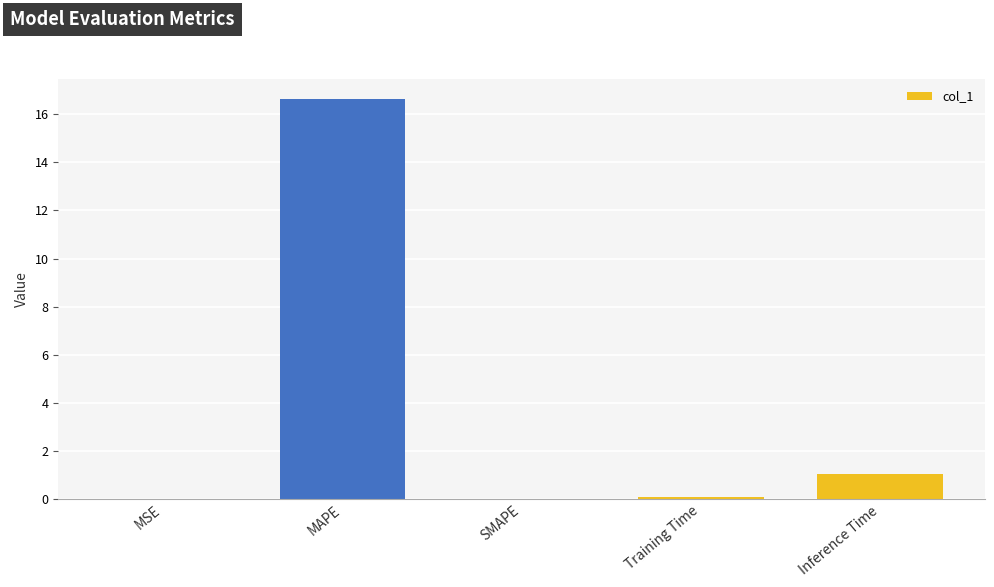

Which label corresponds to the largest value in the chart?

MAPE